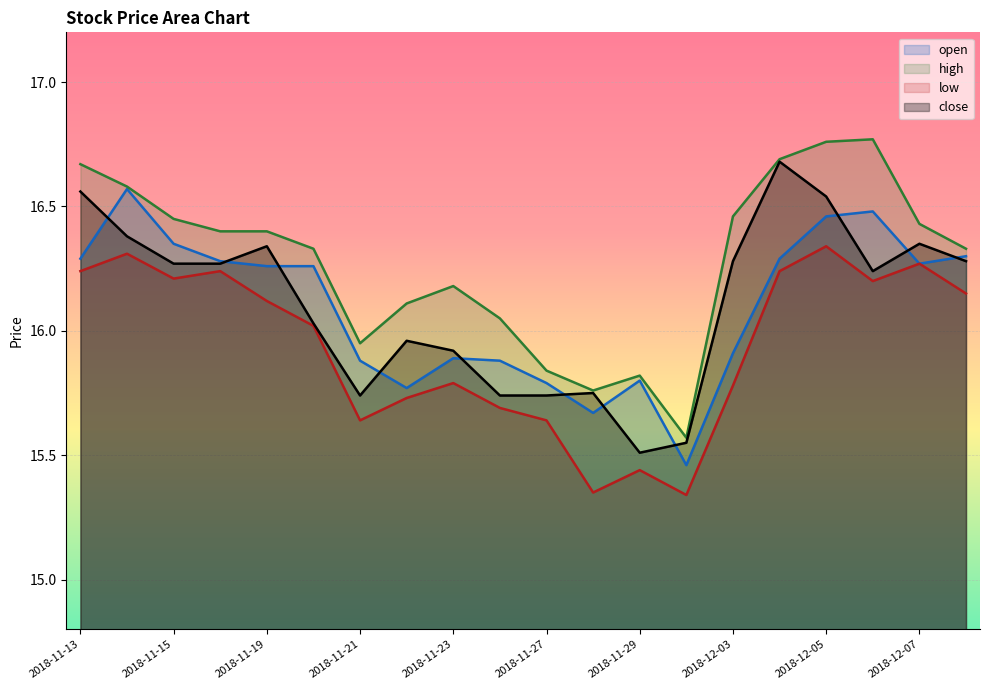

Rank the series at 2018-11-28 from highest to lowest value.

high, close, open, low